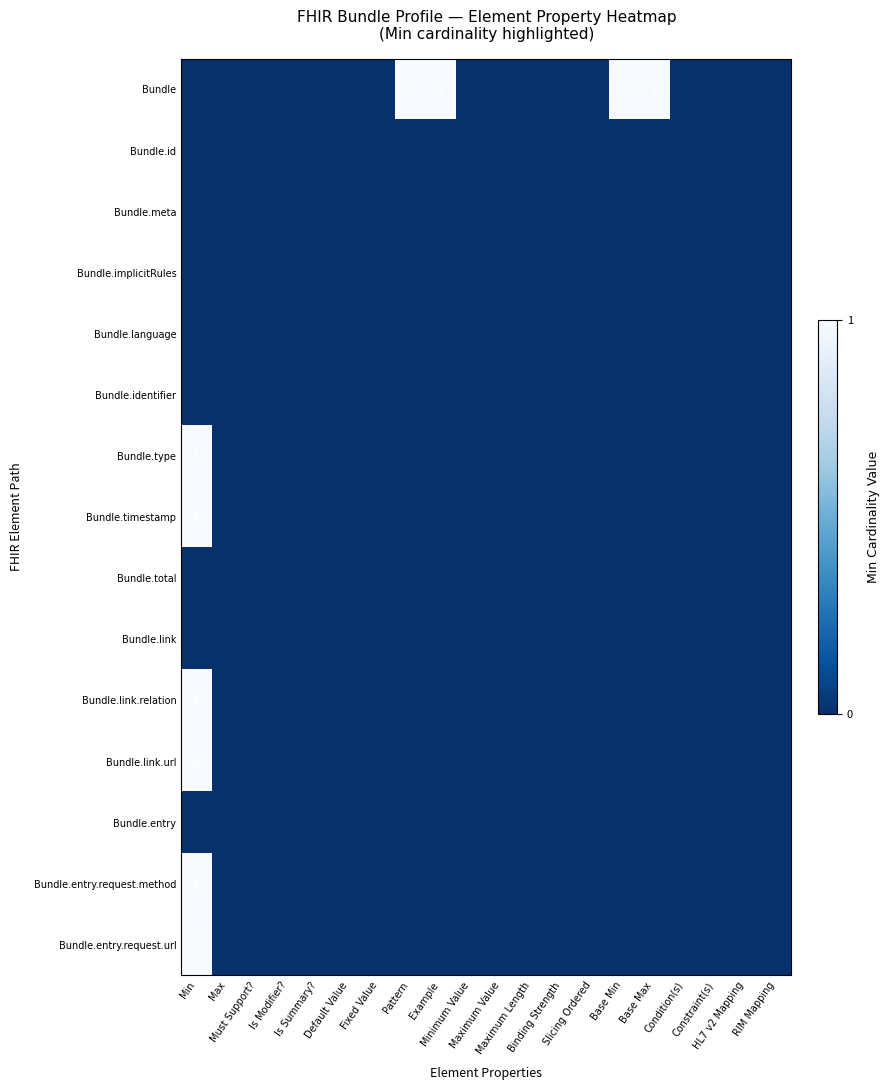

Which has a higher value, Fixed Value or Maximum Length?

Fixed Value